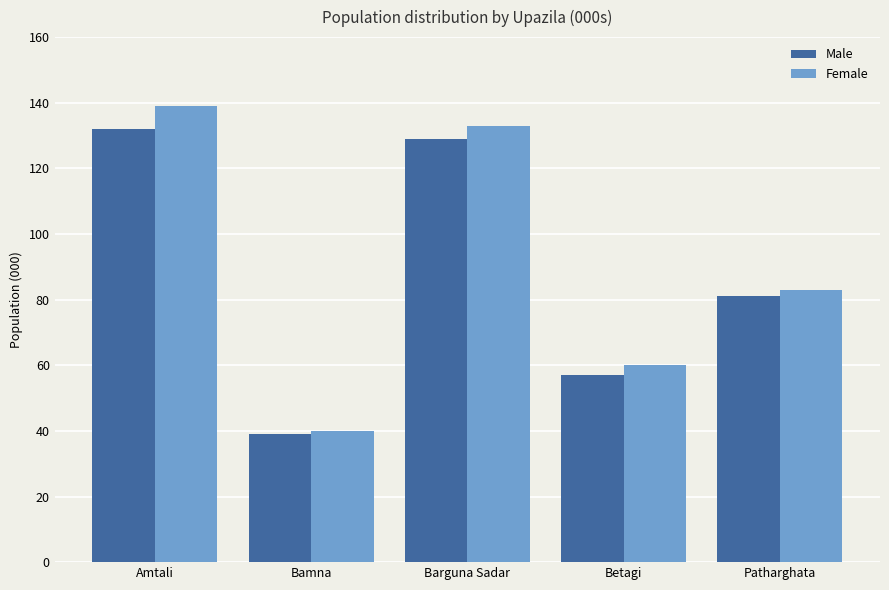

How many groups of bars are there?

5